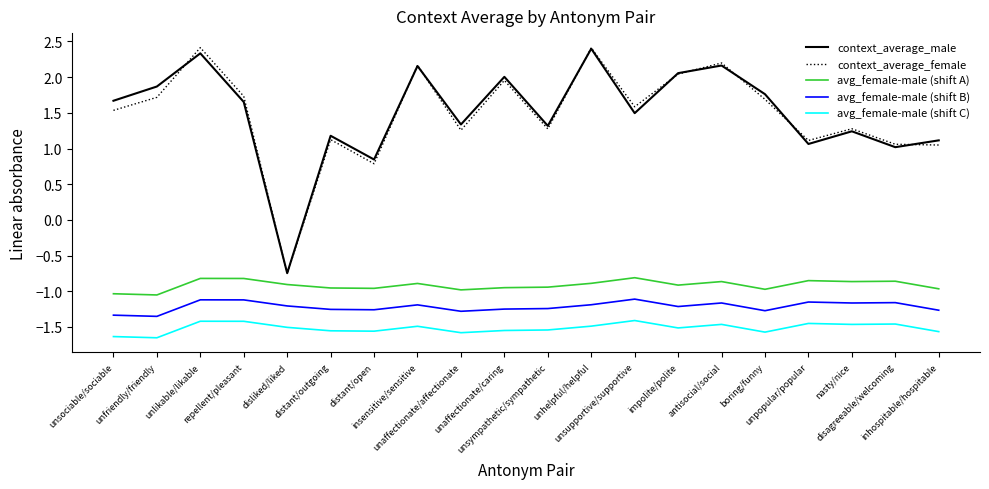

True or false: avg_female-male (shift A) and avg_female-male (shift B) cross at least once.

False